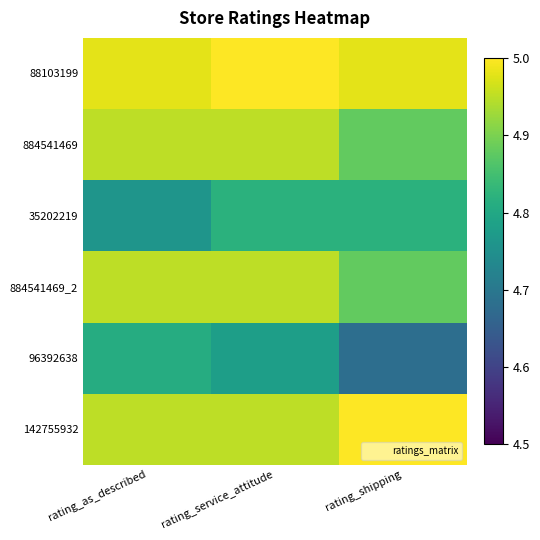

Between rating_service_attitude and rating_as_described, which is larger?

rating_service_attitude